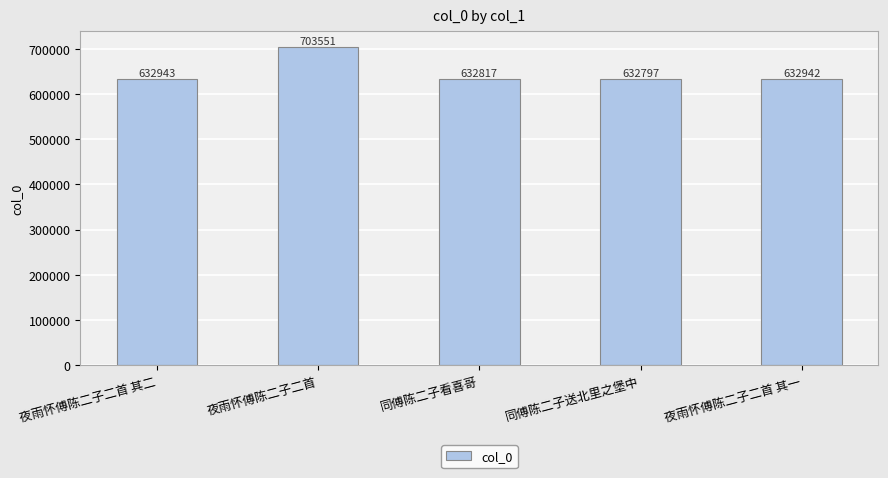

Does the chart contain any negative values?

No